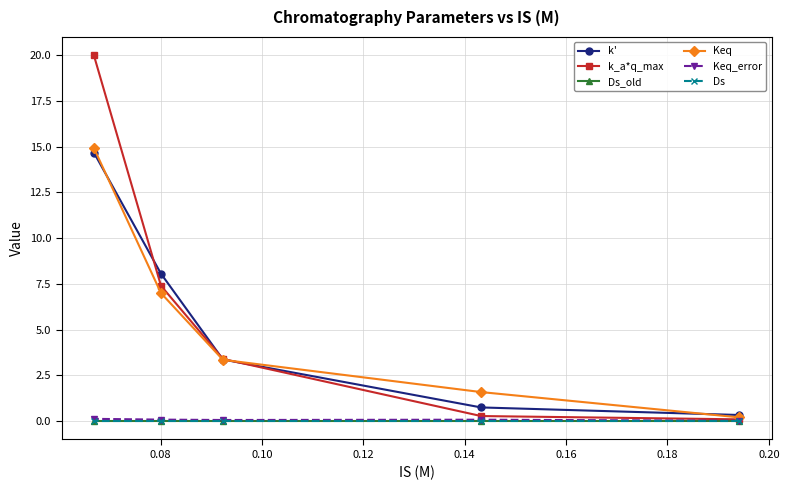

At 0.10, list the series in order from largest to smallest.

k_a*q_max, k', Keq, Keq_error, Ds, Ds_old